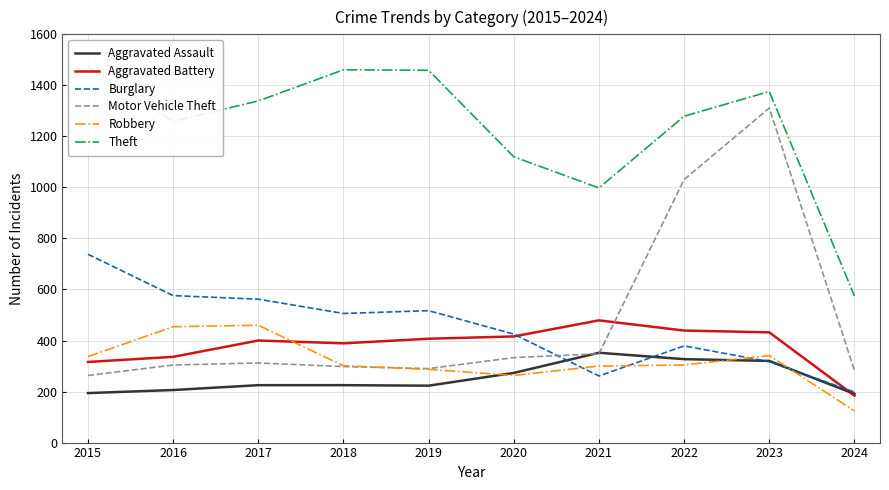

What is the average value of the Aggravated Assault series?

254